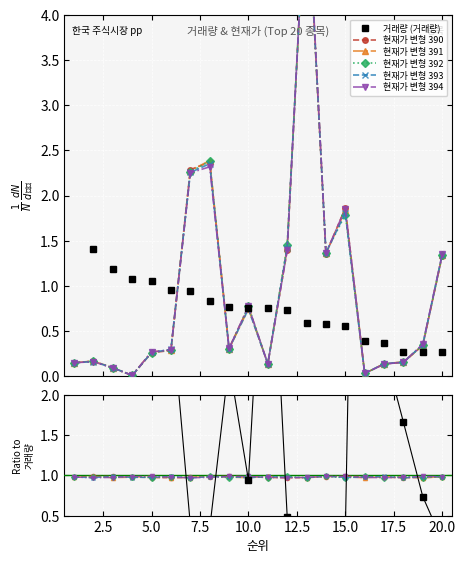

Is the value of 현재가 at 9 greater than the value of 거래량 at 16?

No